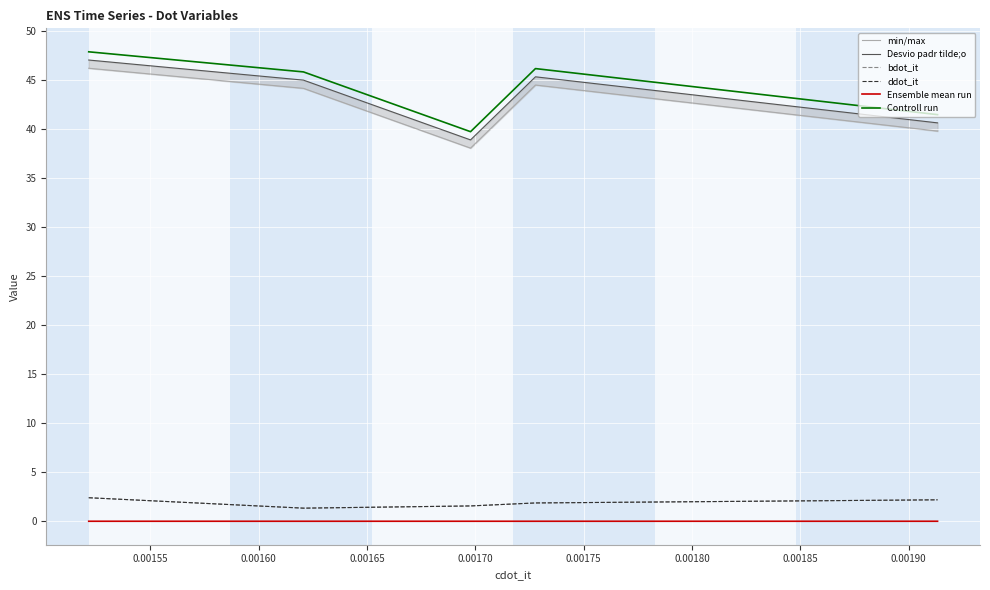

Rank the series by their maximum value, from lowest to highest.

Ensemble mean run, bdot_it, ddot_it, min/max, Desvio padr tilde;o, Controll run